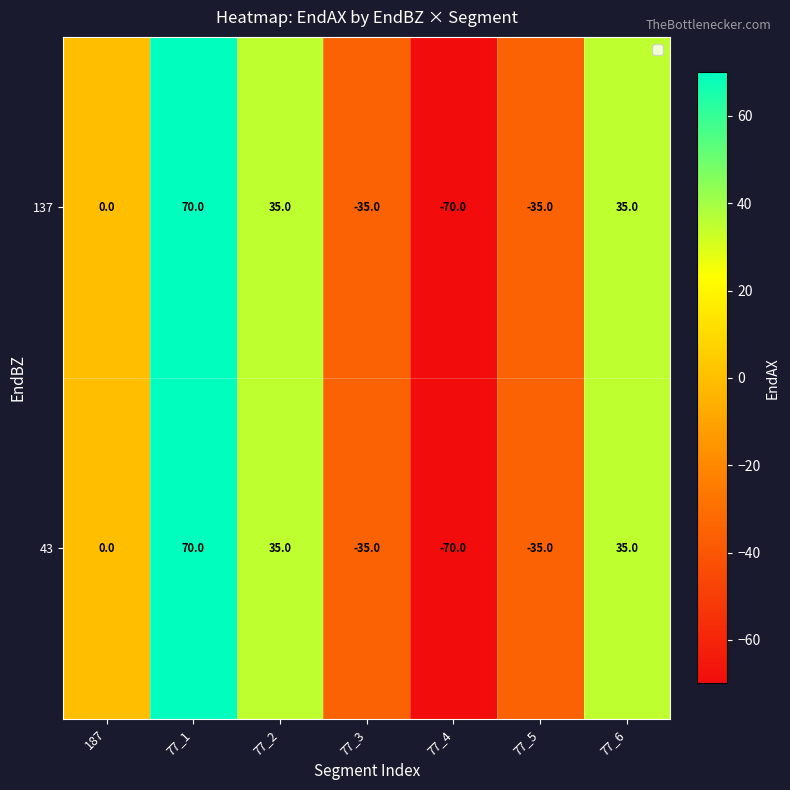

How many negative values does the 43 series have?

3